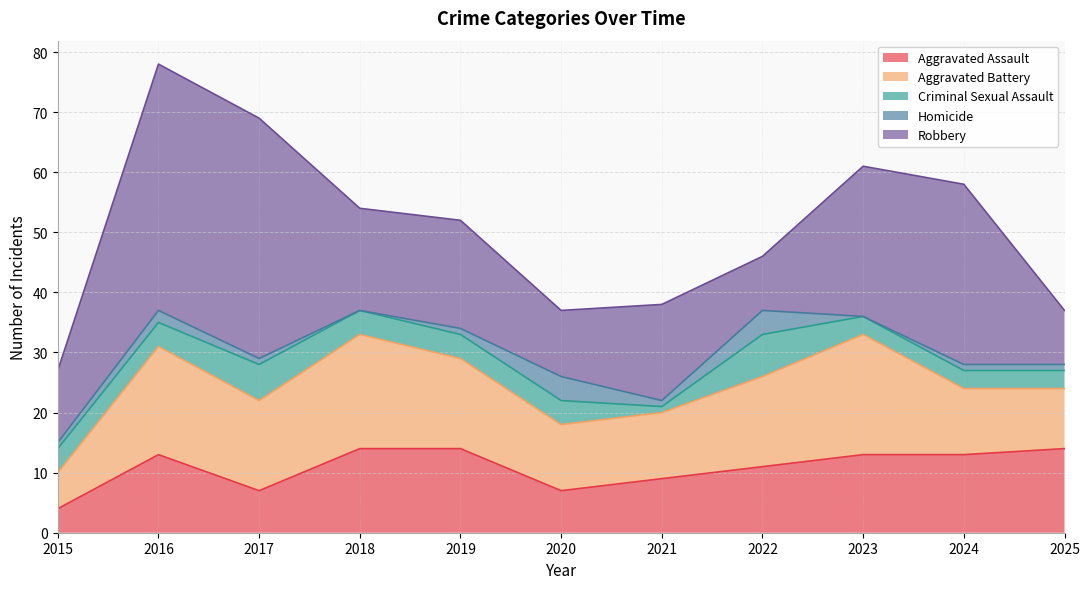

Does the chart have visible grid lines?

Yes